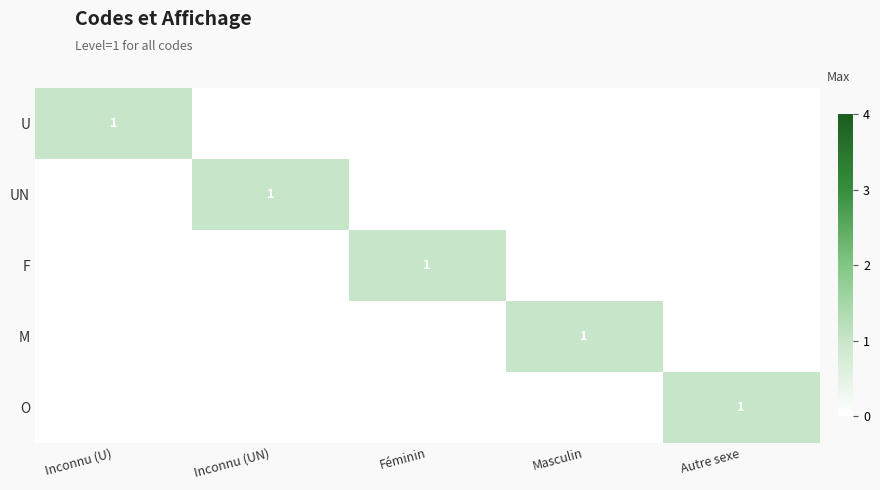

Rank the series at Inconnu (U) from highest to lowest value.

U, UN, F, M, O